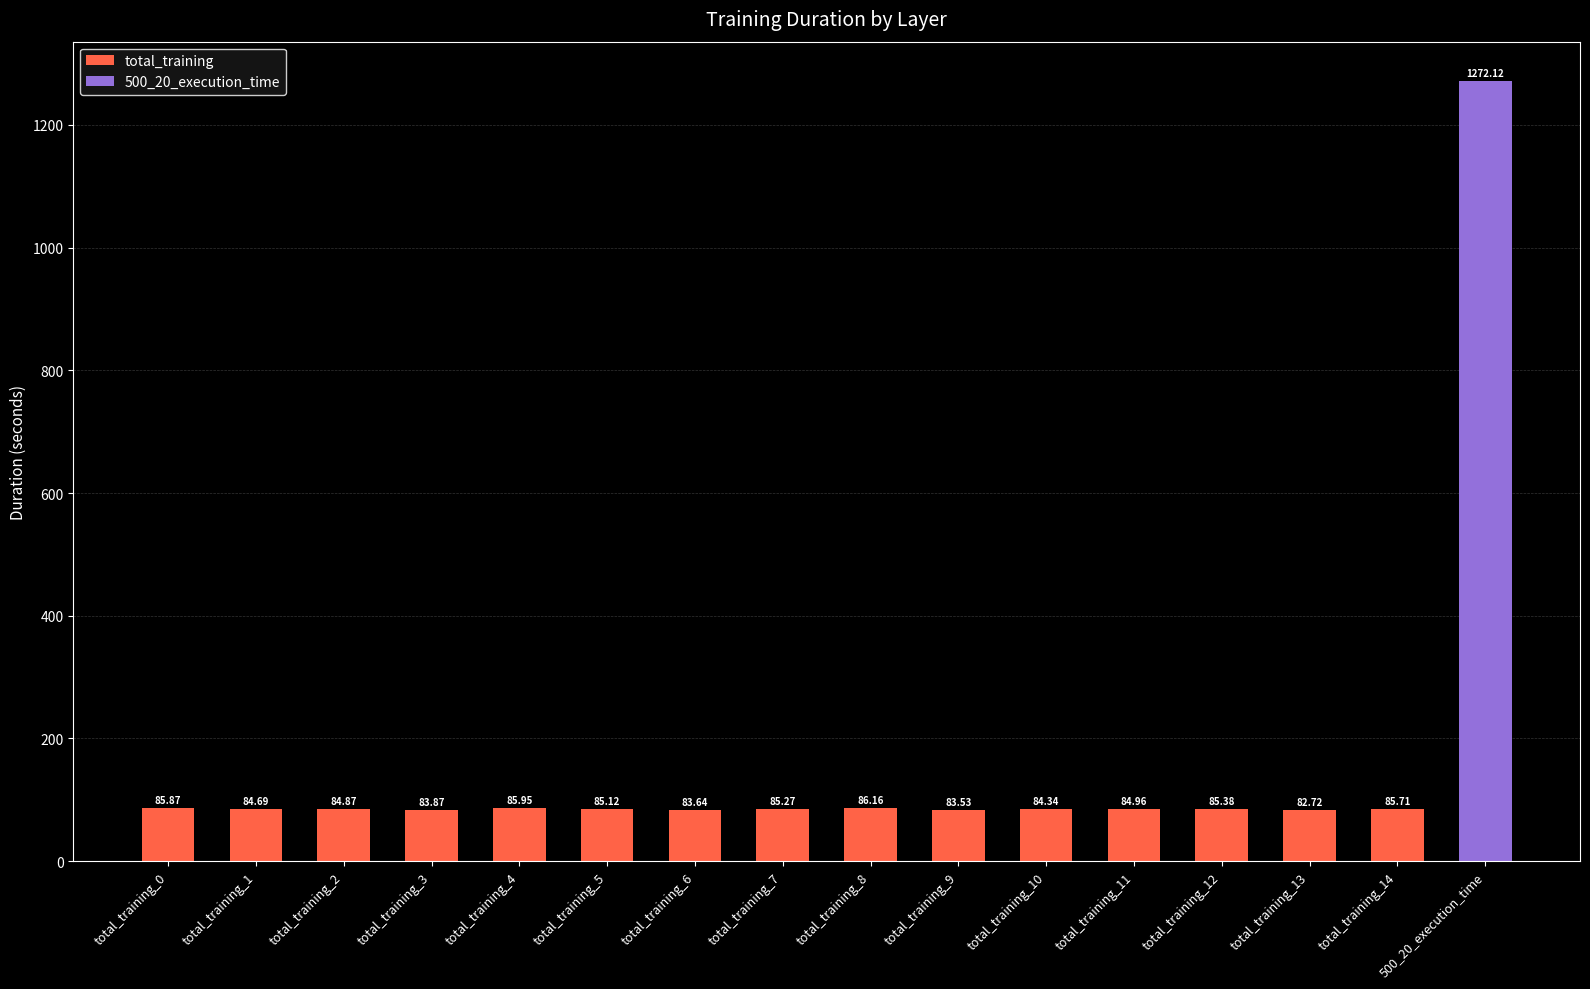

What is the sum of all total_training values?

1272.1